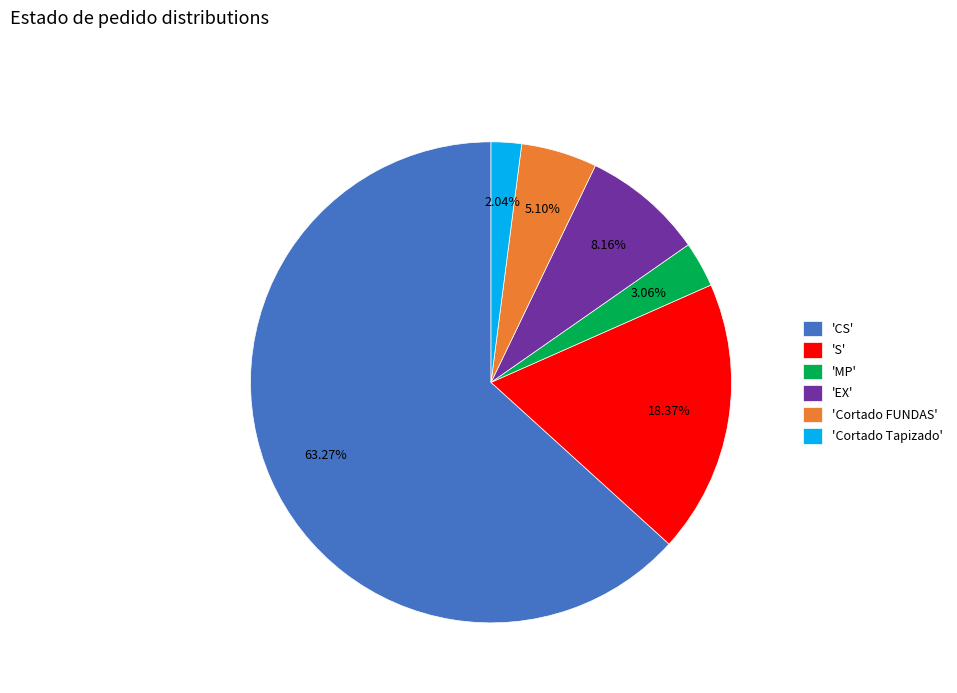

Do 'Cortado Tapizado' and 'S' together represent more than half of the pie?

No